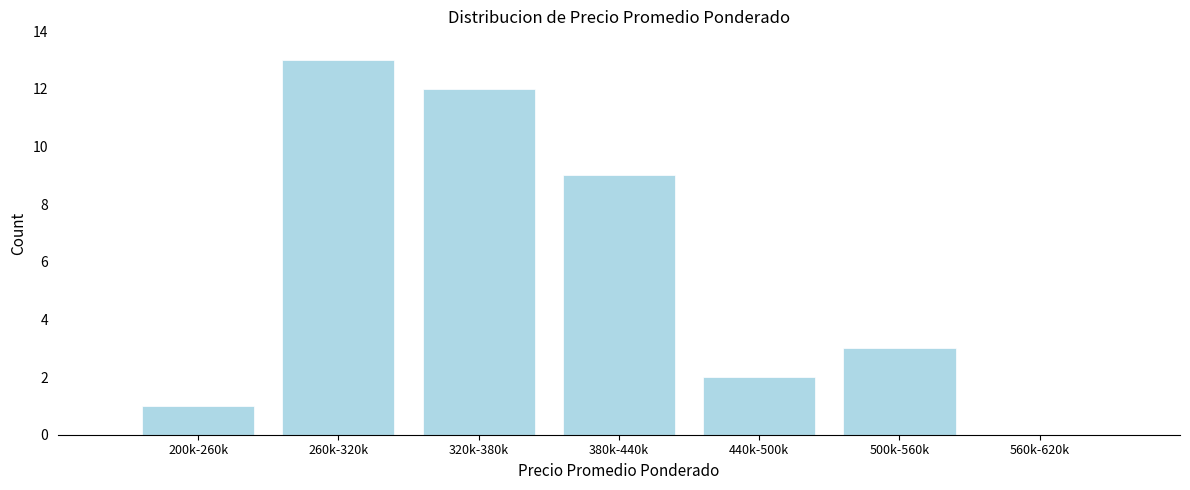

Reading right to left, transcribe all the data shown in this chart.

560k-620k=0	500k-560k=3	440k-500k=2	380k-440k=9	320k-380k=12	260k-320k=13	200k-260k=1